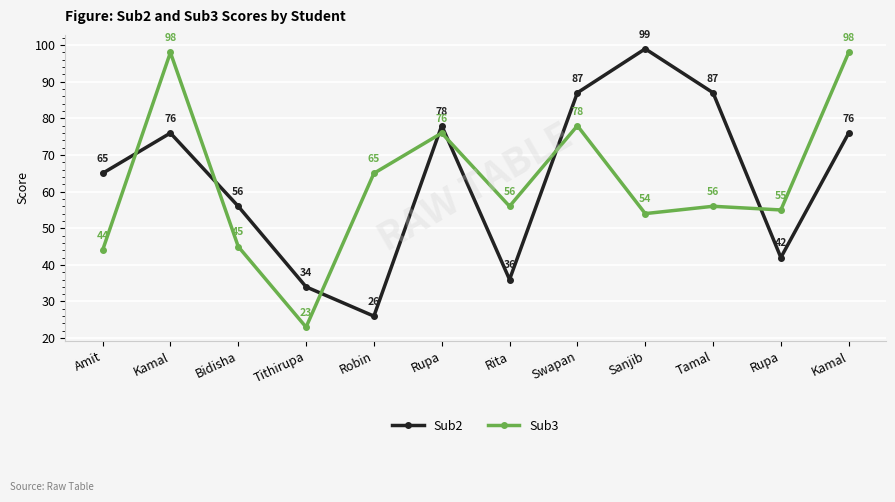

List the labels in order of Sub3 value, smallest first.

Tithirupa, Amit, Bidisha, Sanjib, Rupa, Rita, Tamal, Robin, Rupa, Swapan, Kamal, Kamal